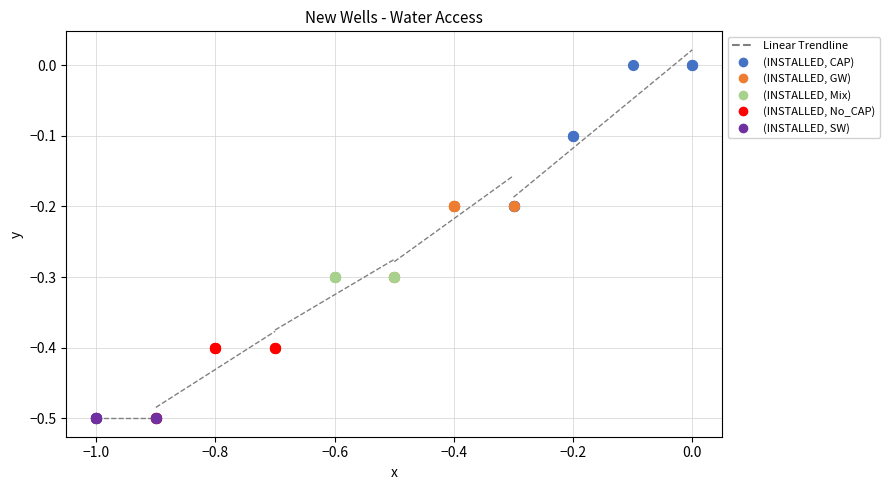

Which series contains the highest Y value?

(INSTALLED, CAP)